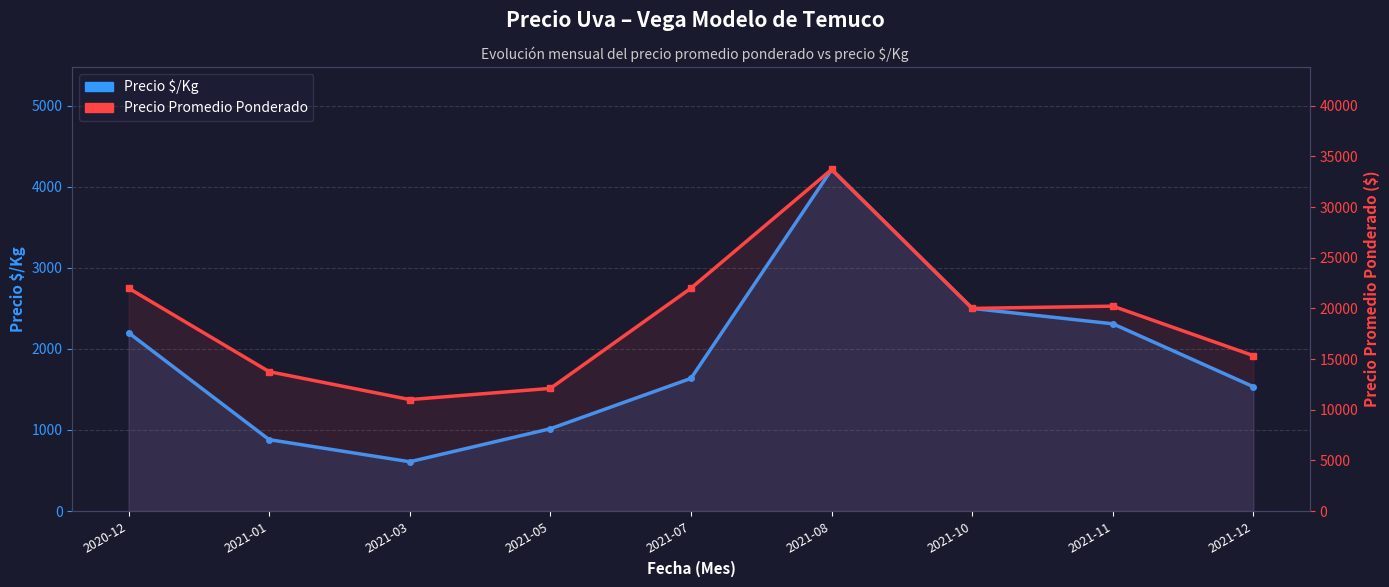

True or false: Precio $/Kg has more than 0 points higher than both neighbors.

True